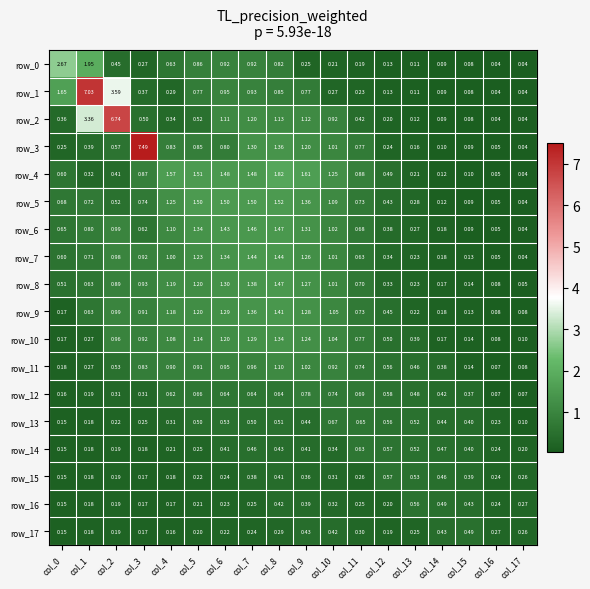

What is the maximum value for row_16?

0.6